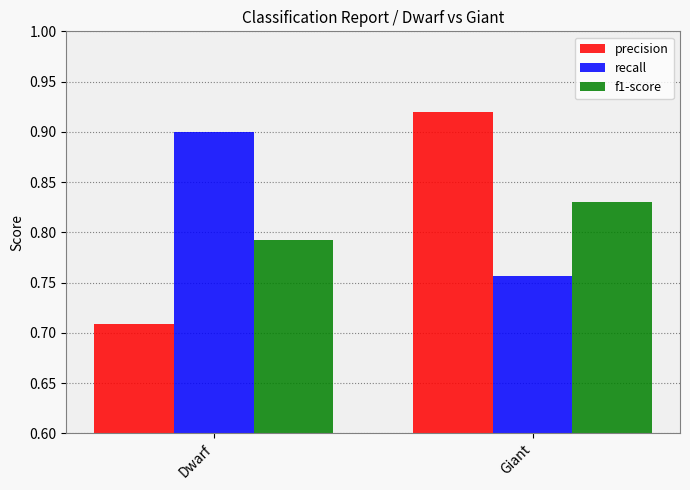

Count the f1-score values in the range 0 to 1.

2